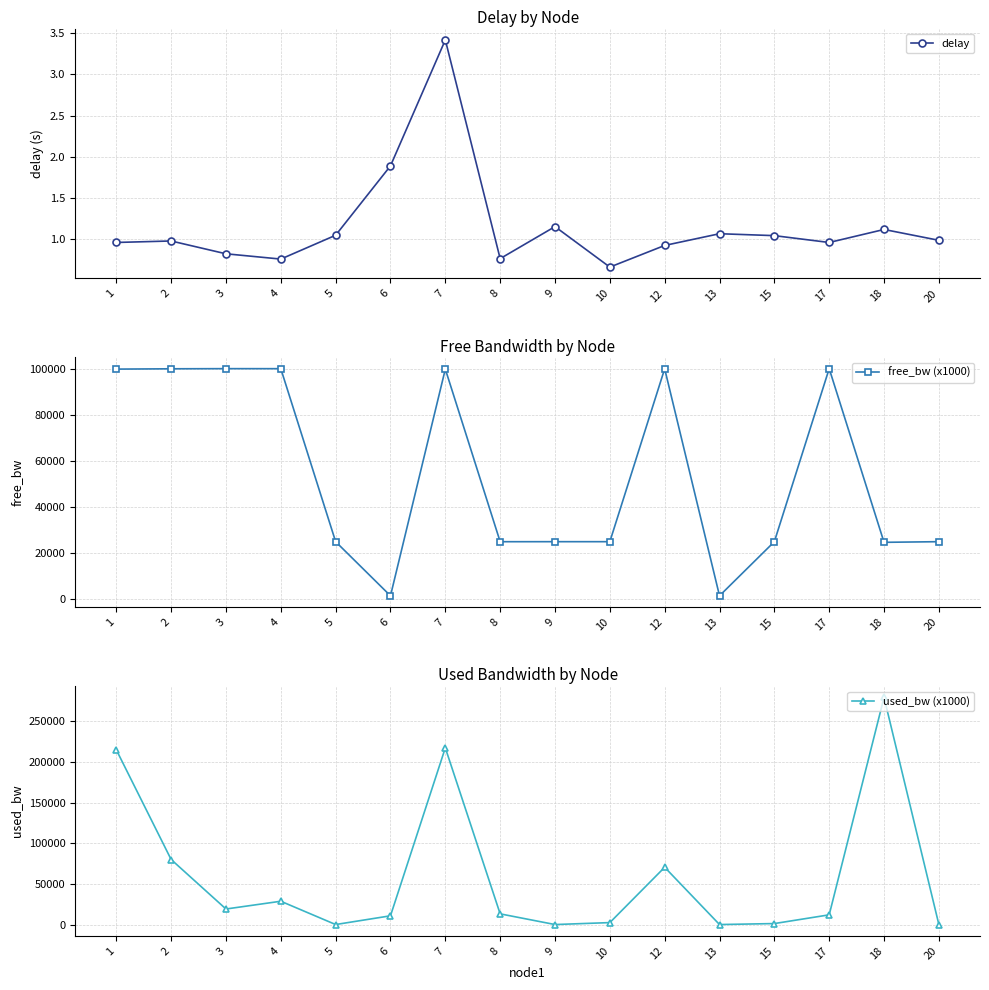

What is the value of the free_bw (x1000) point at the 8th from the left?

24986.7